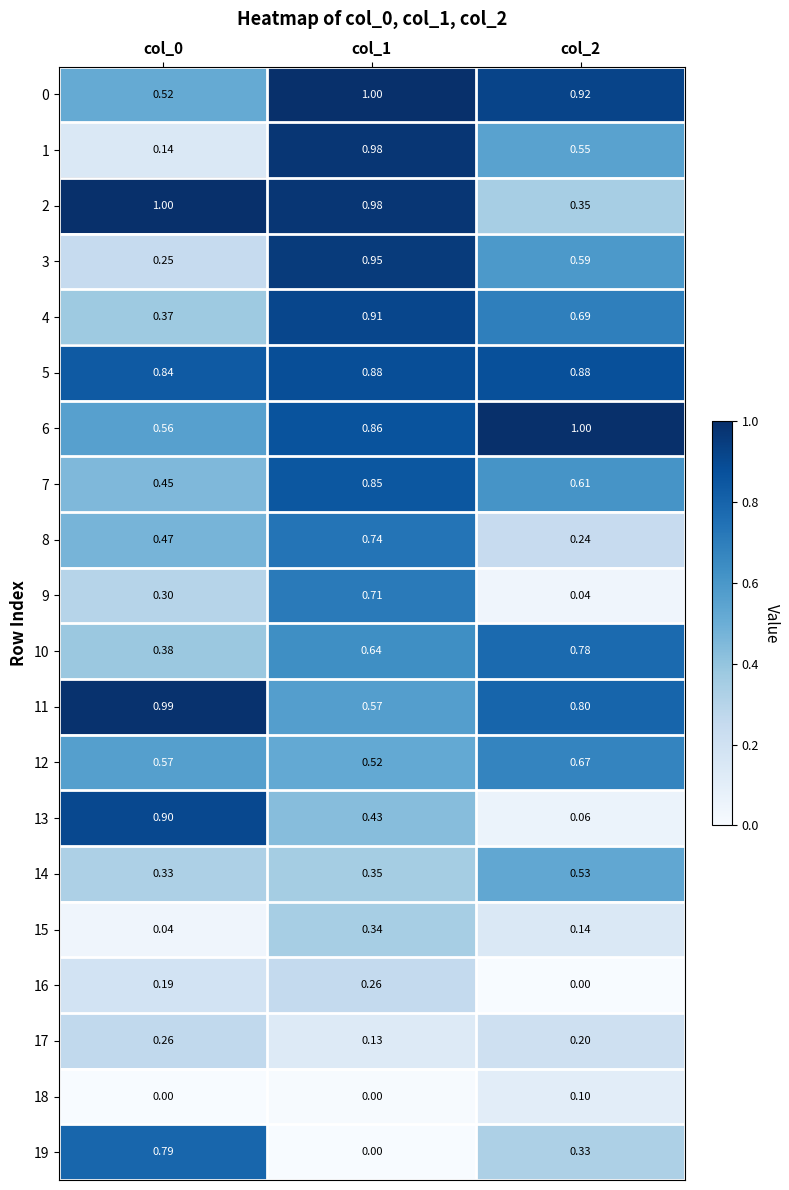

What is the greatest value displayed?

1.0